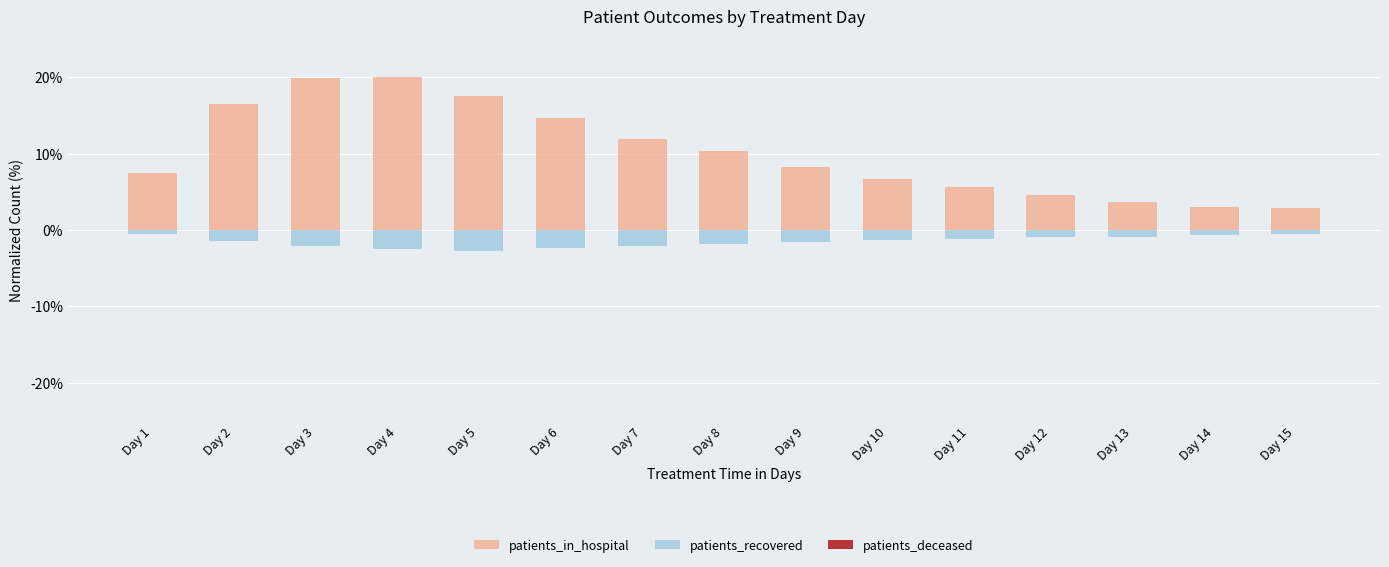

What are all the series names shown in the legend?

patients_recovered, patients_deceased, patients_in_hospital